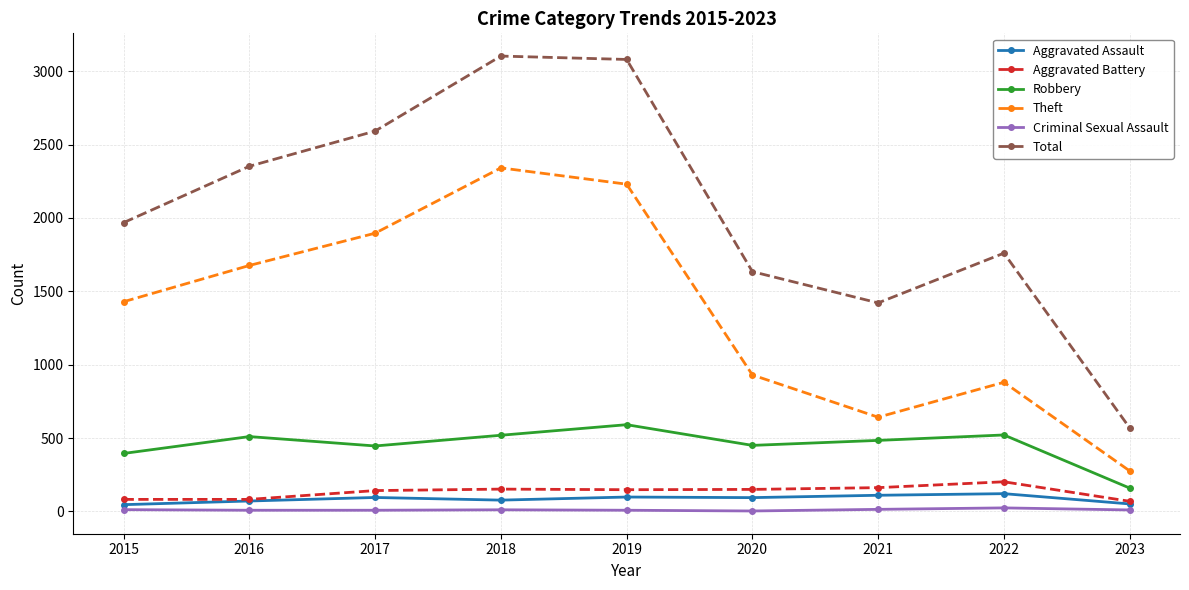

The Total series shows 909 at 2022. True or false?

False